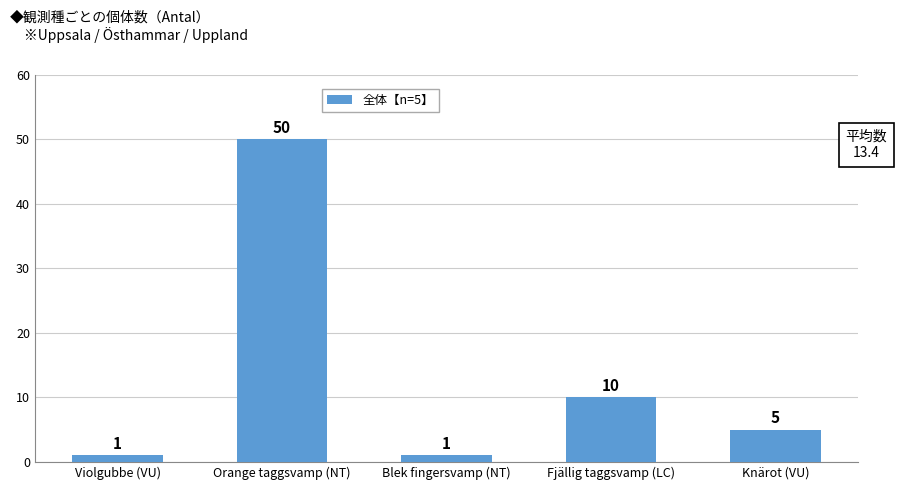

Where is the data nearest to the value 25?

Fjällig taggsvamp (LC)